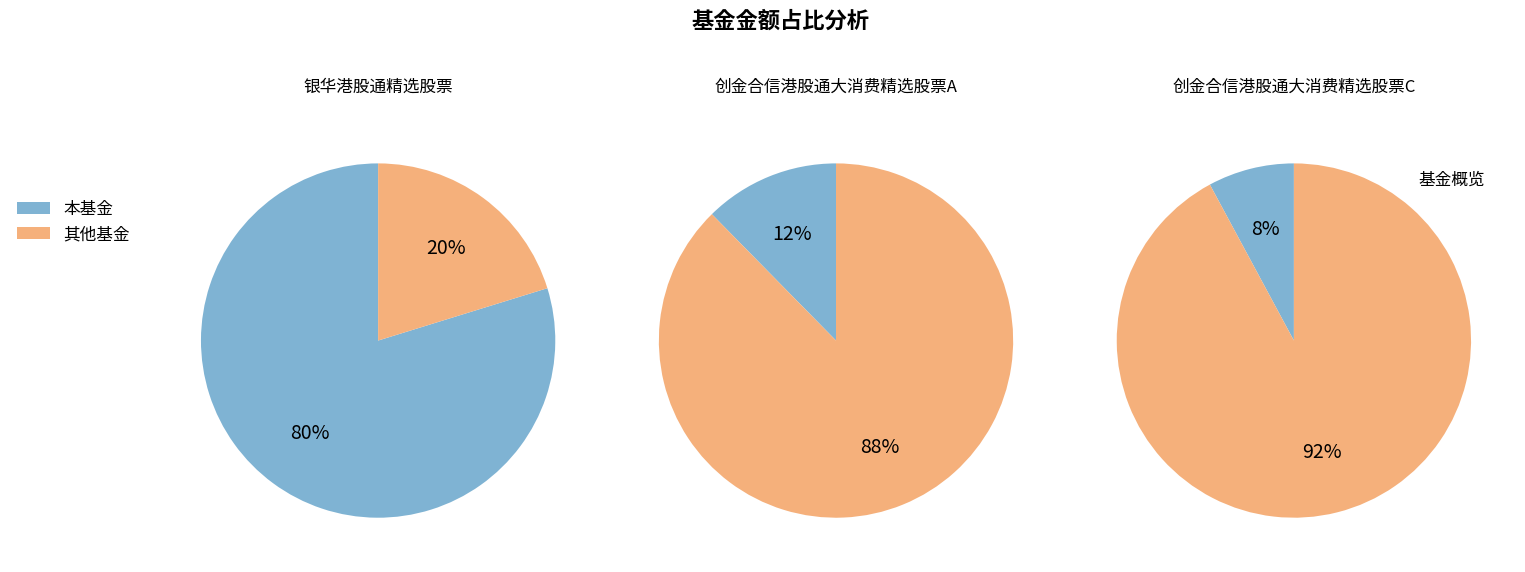

To the nearest percent, what is the combined percentage of 创金合信港股通大消费精选股票C and 创金合信港股通大消费精选股票A?

20%